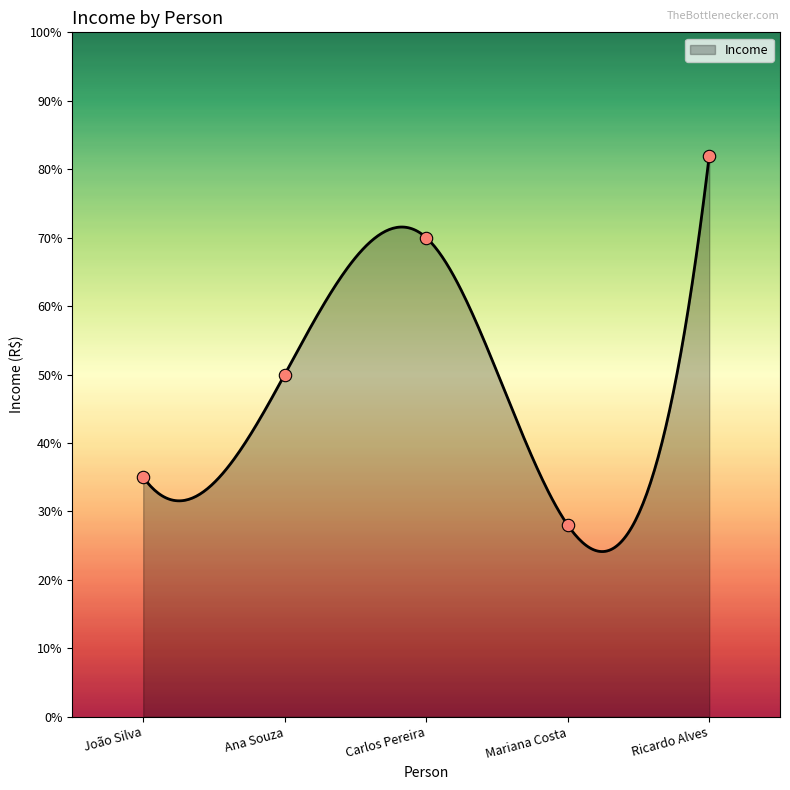

Approximately how many times larger is the value at João Silva compared to Mariana Costa?

1.2